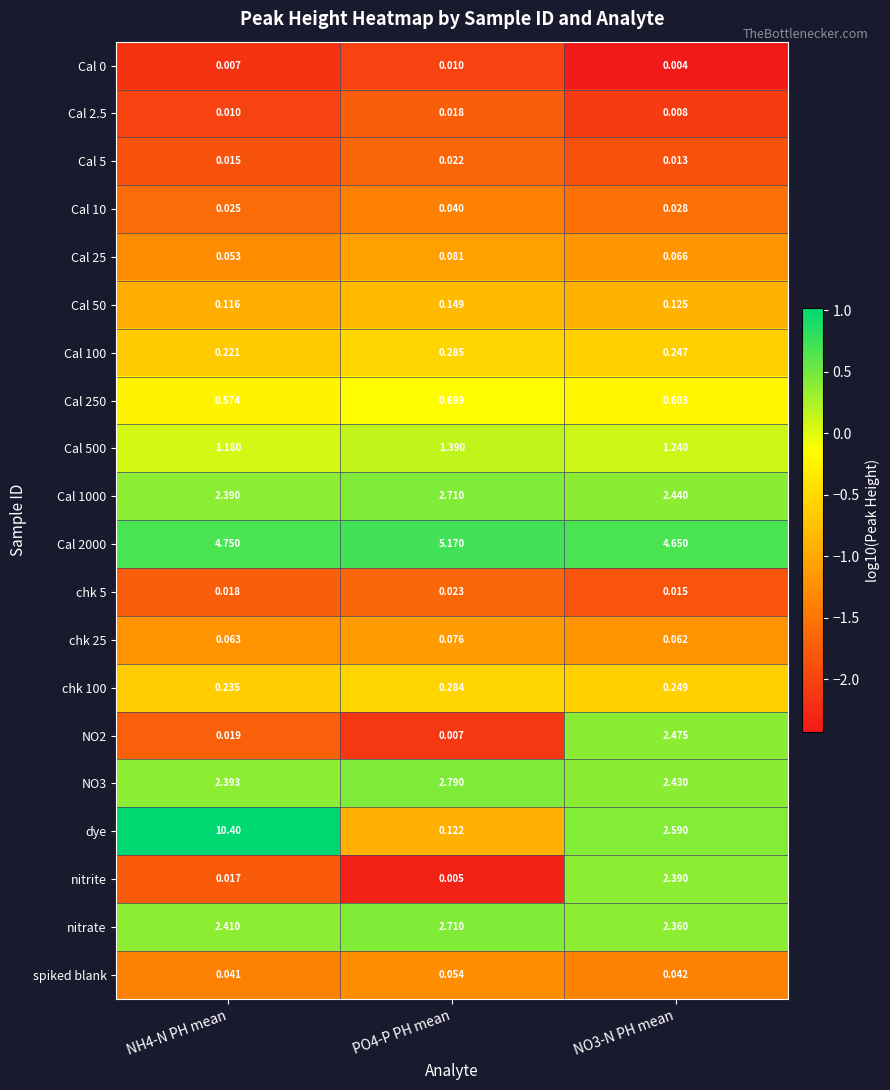

Which series has the widest spread of values?

dye